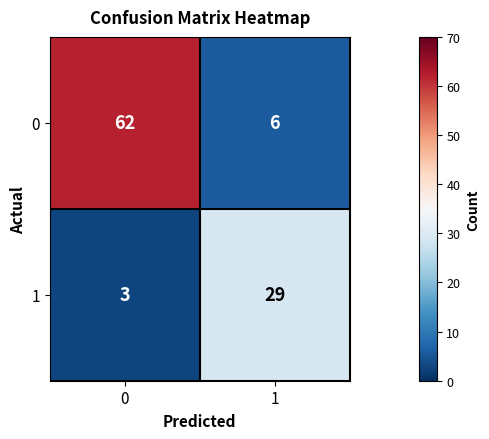

What is the difference between the maximum and minimum values in the 1 series?

26